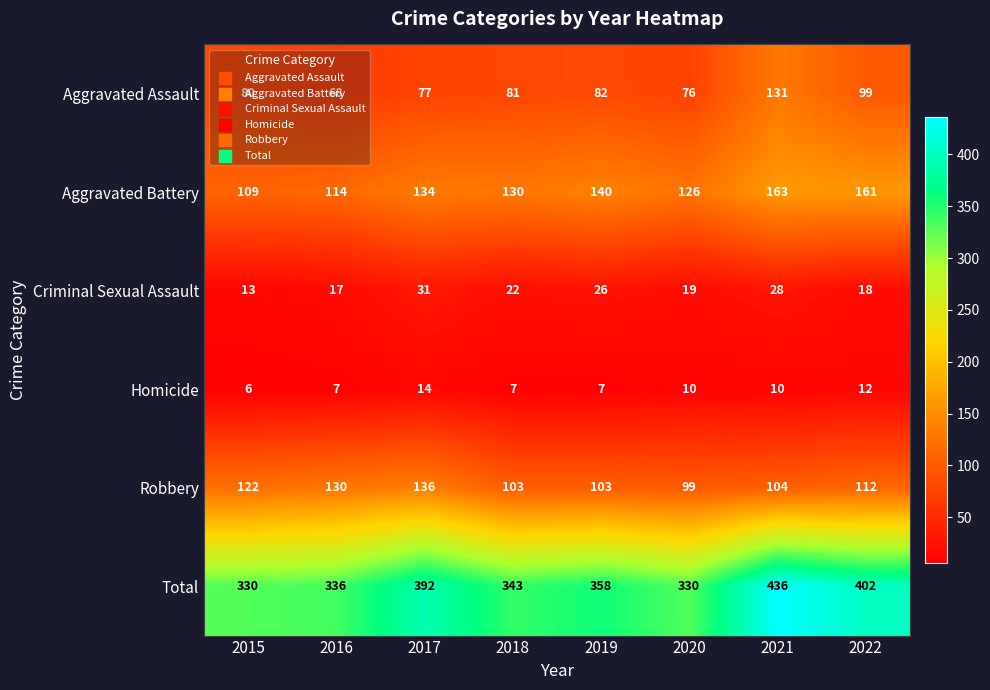

Which series has the widest spread of values?

Total